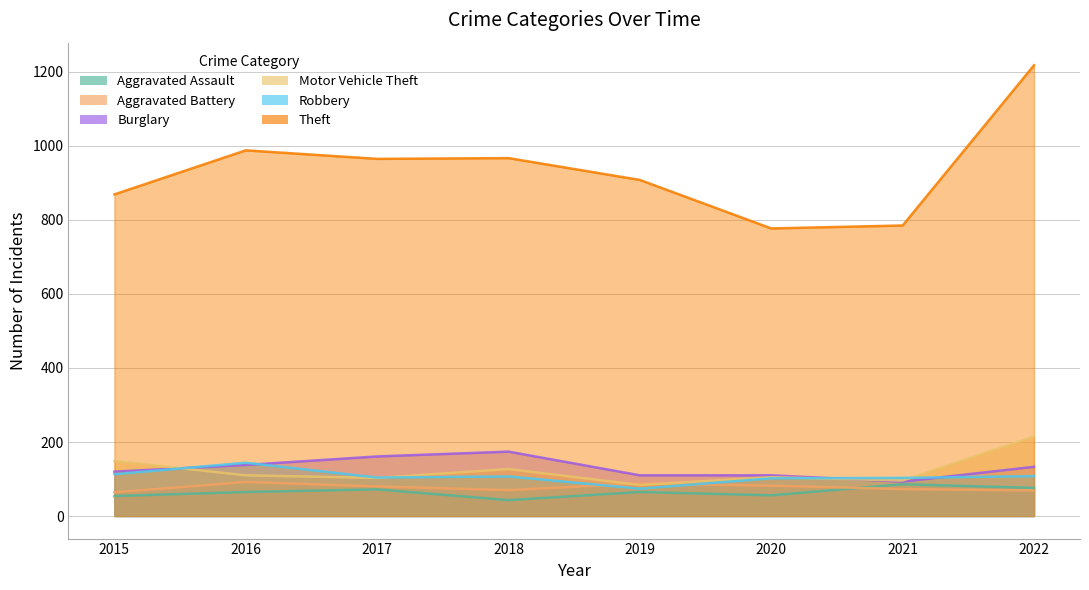

Read the Burglary value at 2016, to the nearest 5.

140